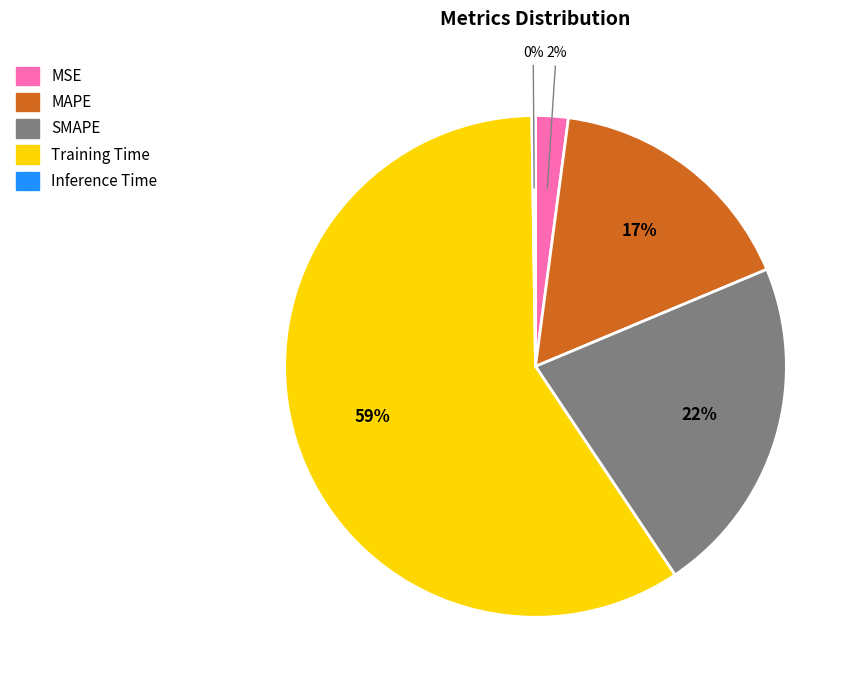

To the nearest percent, what is the combined percentage of MAPE and MSE?

19%